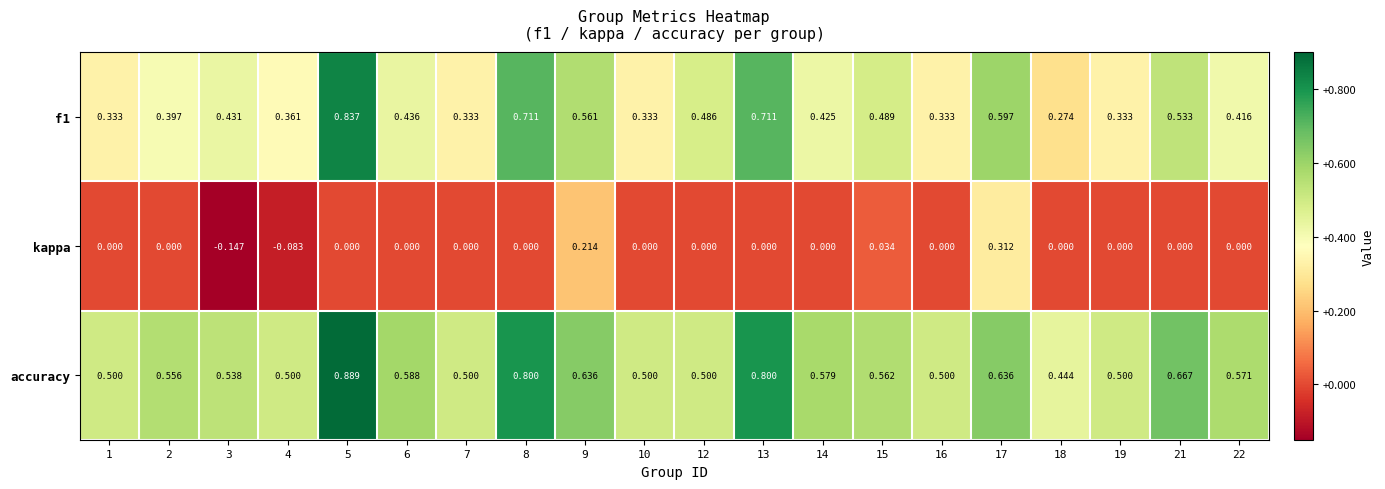

Between 17 and 19, which series saw the biggest shift?

kappa